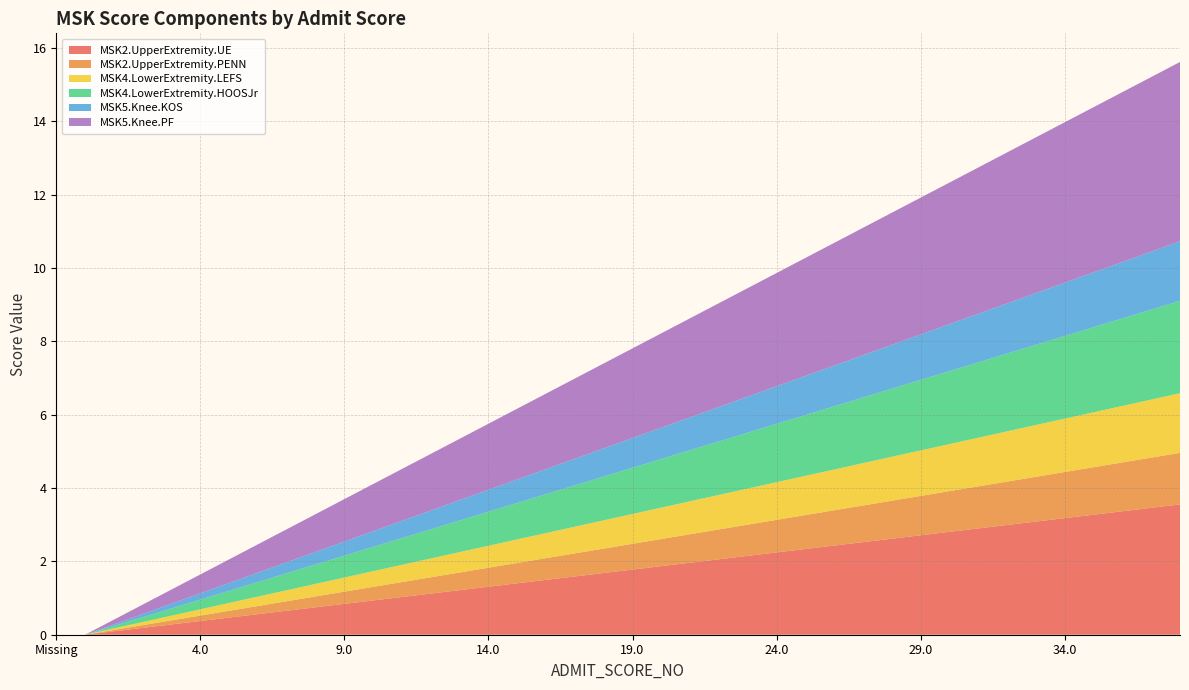

Is the value of MSK2.UpperExtremity.PENN at 23.0 greater than the value of MSK4.LowerExtremity.LEFS at 32.0?

No